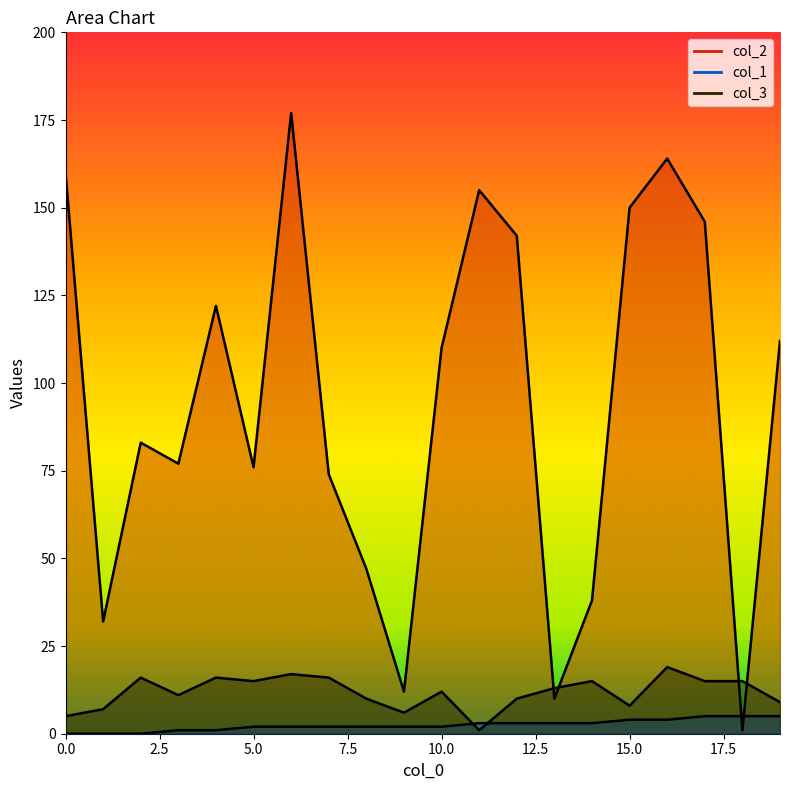

Reading left to right, transcribe all the data shown in this chart.

col_2: 160	32	83	77	122	76	177	74	47	12	110	155	142	10	38	150	164	146	1	112
col_1: 0	0	0	1	1	2	2	2	2	2	2	3	3	3	3	4	4	5	5	5
col_3: 5	7	16	11	16	15	17	16	10	6	12	1	10	13	15	8	19	15	15	9